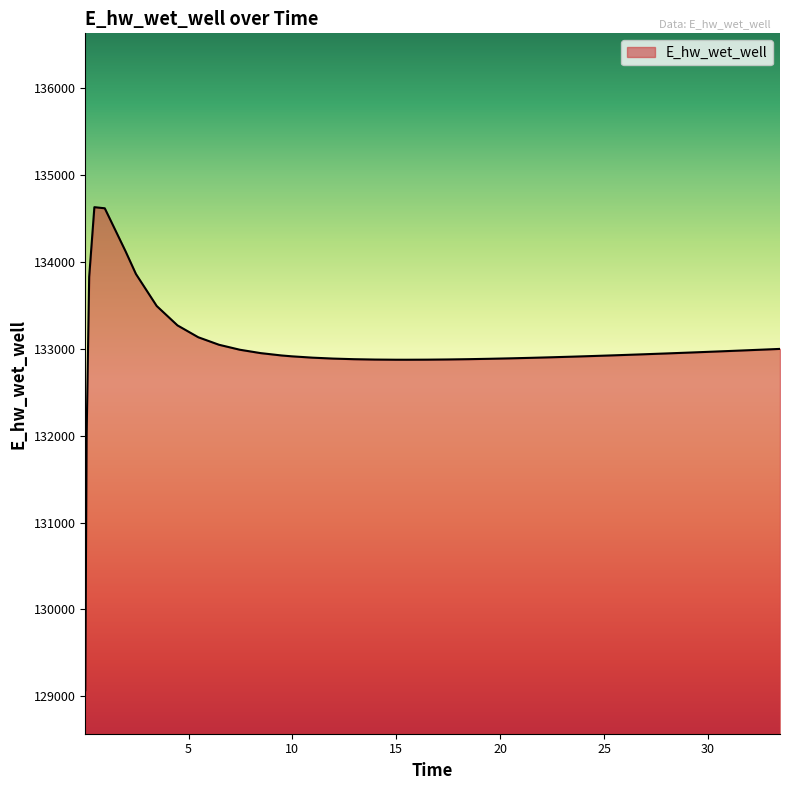

What is the smallest value displayed?

129070.3